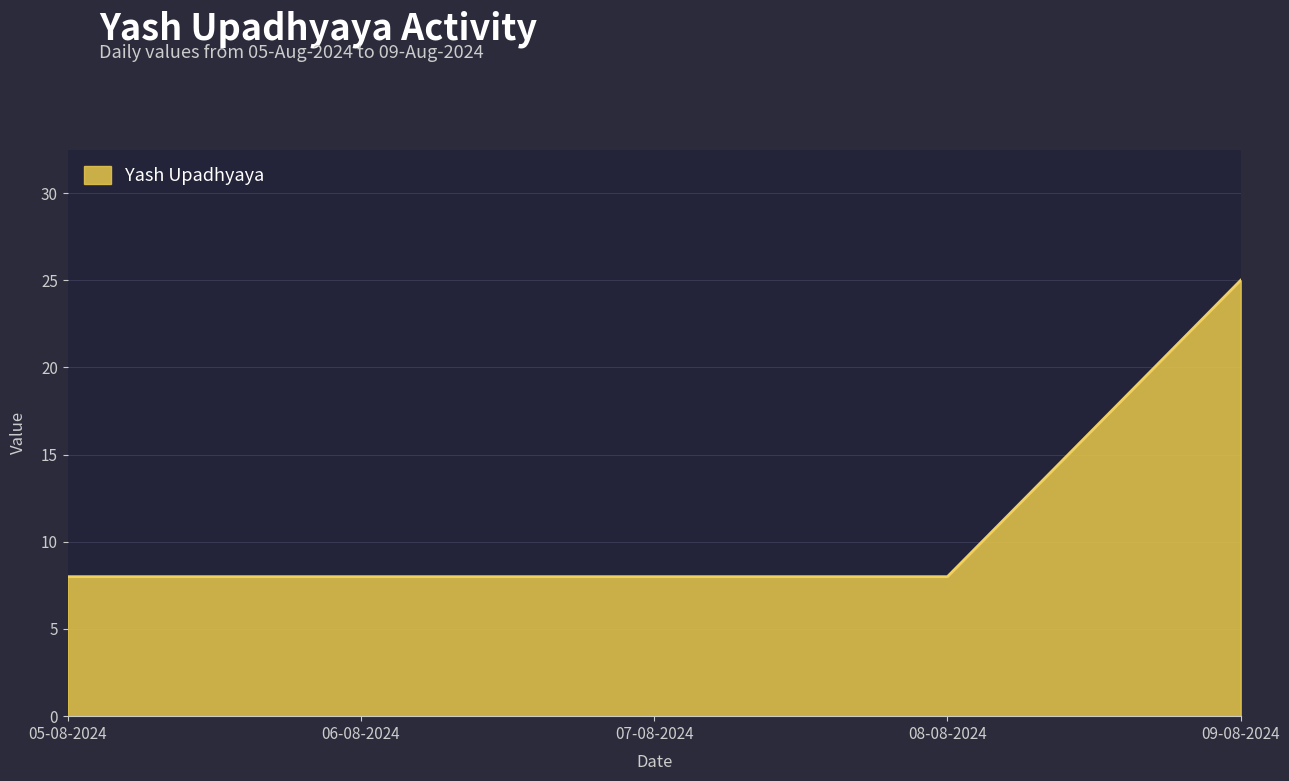

Which category has the highest value across all series?

09-08-2024